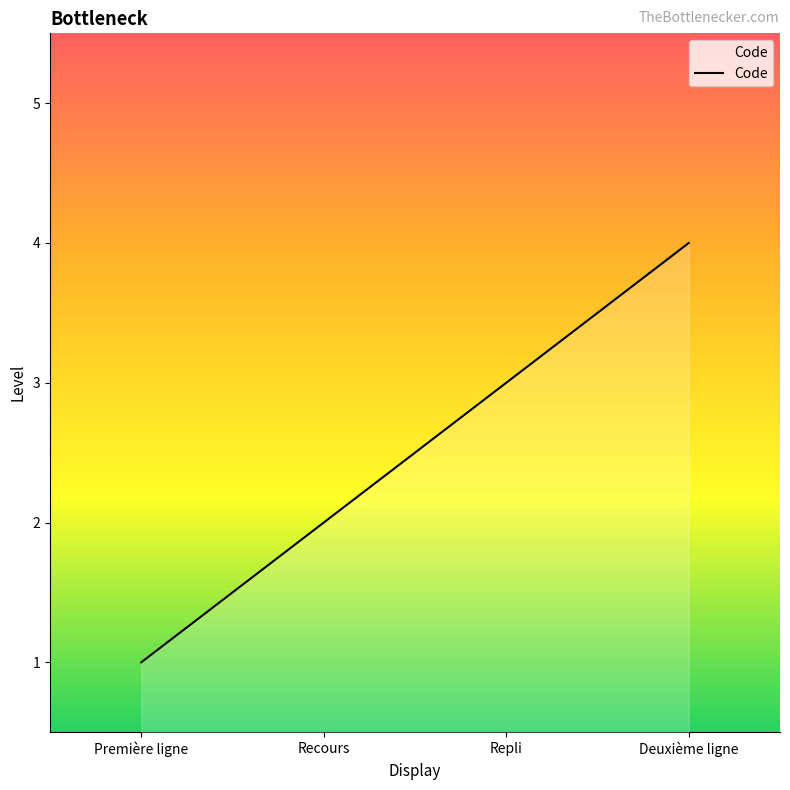

The value at Repli is 3. True or false?

True